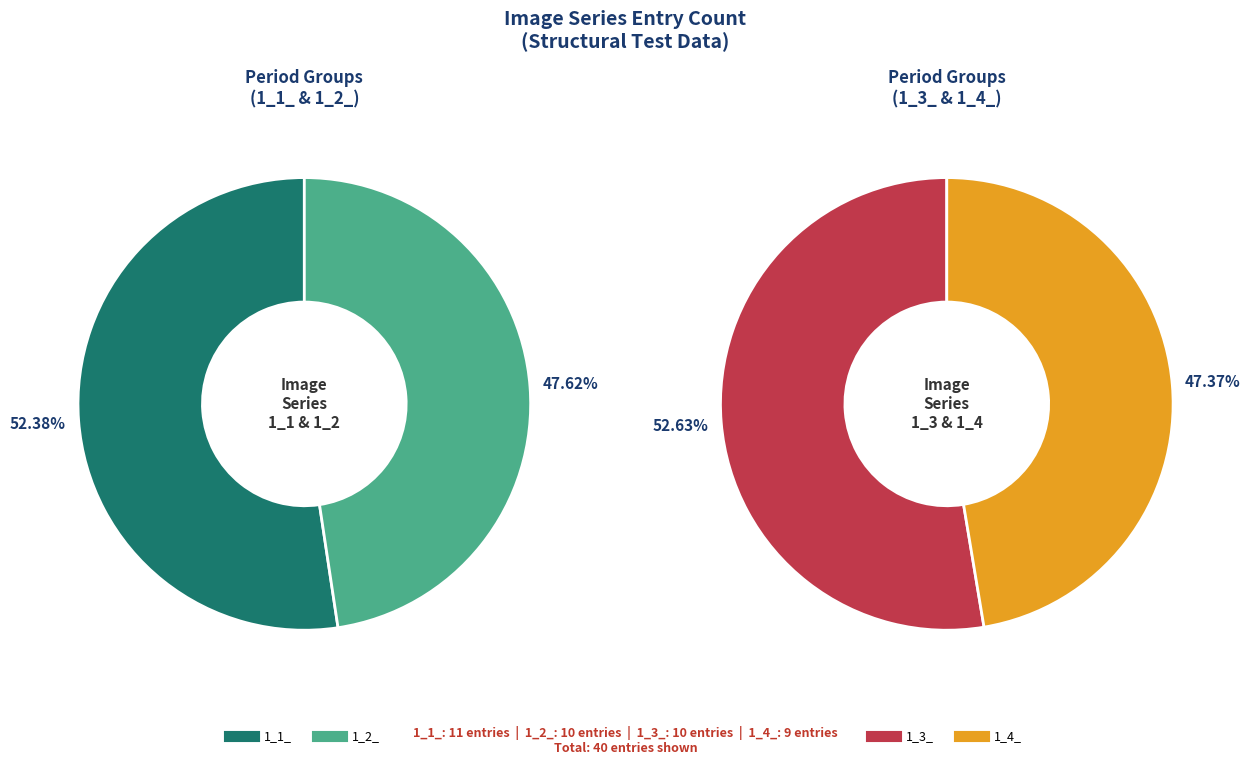

Which slice is the smallest?

1_4_